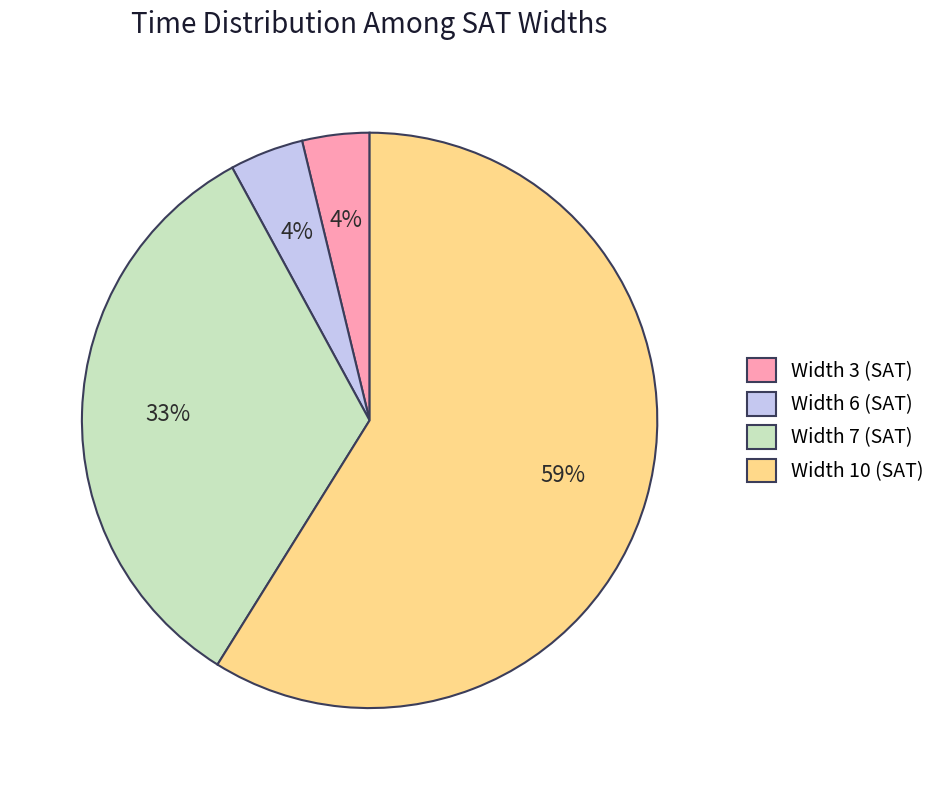

True or false: Width 6 (SAT) accounts for 15% of the total.

False